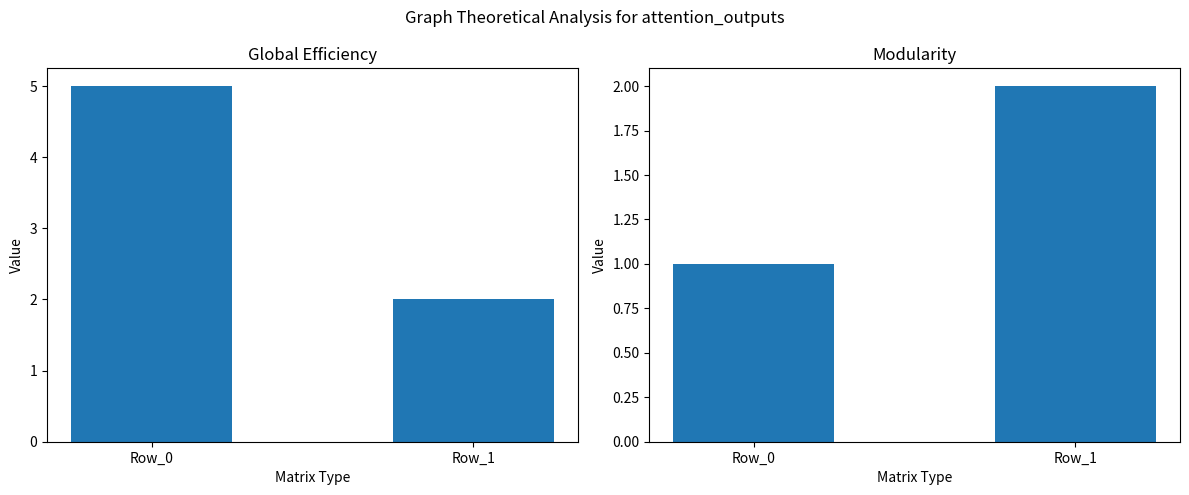

What is the average value of the Global Efficiency series?

4